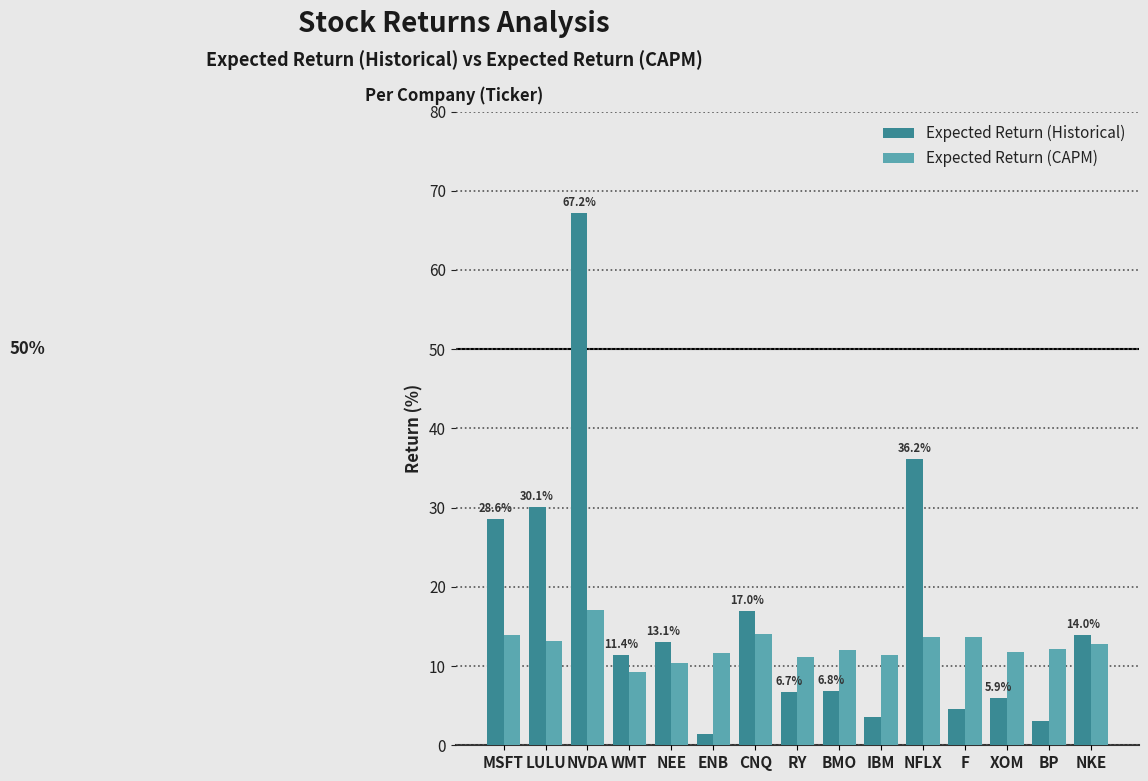

At how many categories does at least one series exceed 59?

1